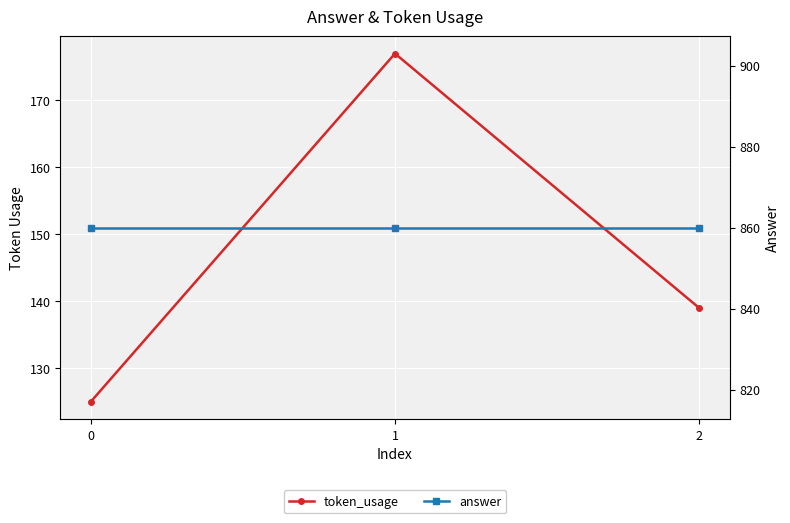

At which label does token_usage first exceed 139?

1